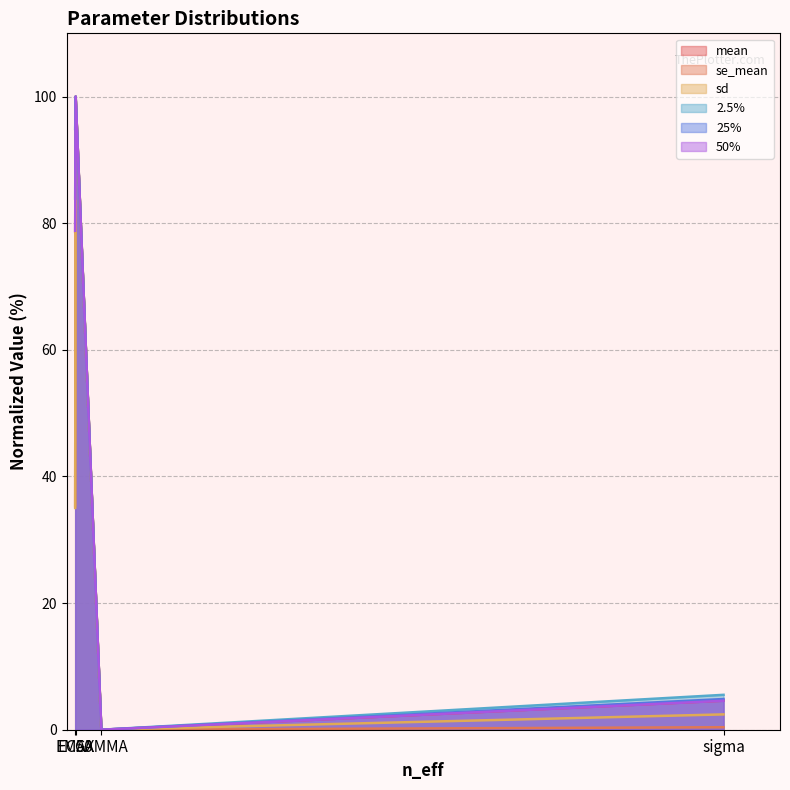

Which label corresponds to the largest value in the chart?

EC50